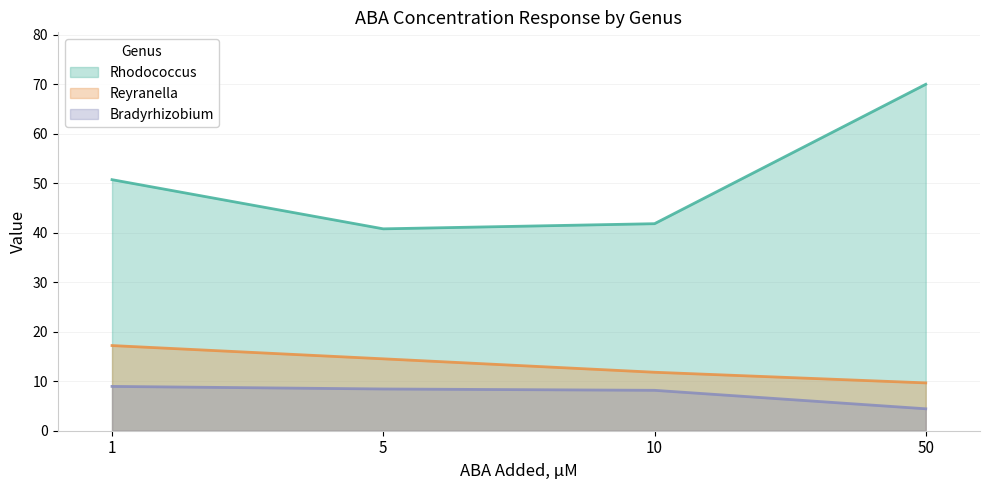

What is the lowest value of the Bradyrhizobium series?

4.4